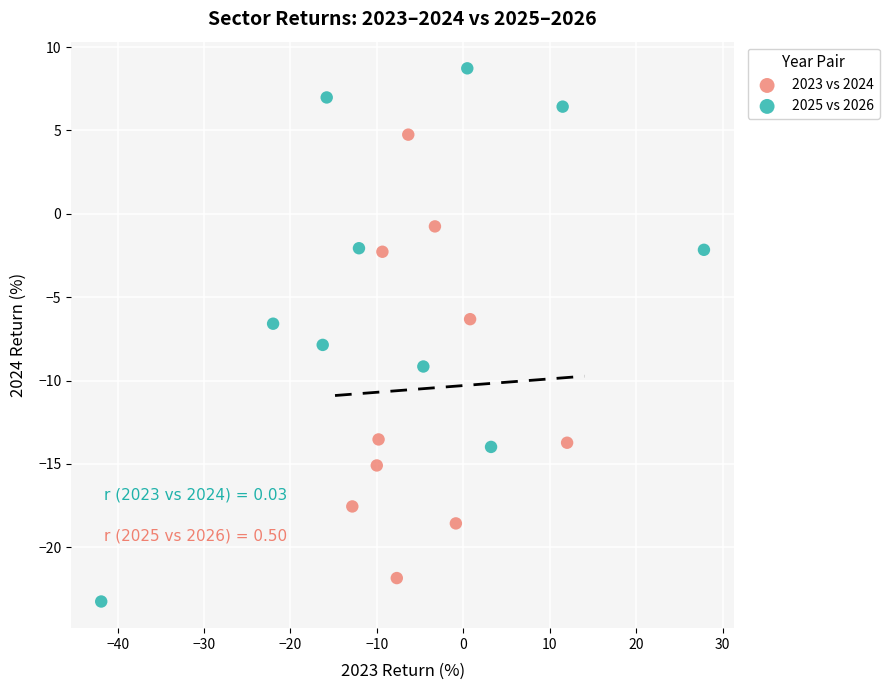

Which series contains the highest Y value?

2025 vs 2026